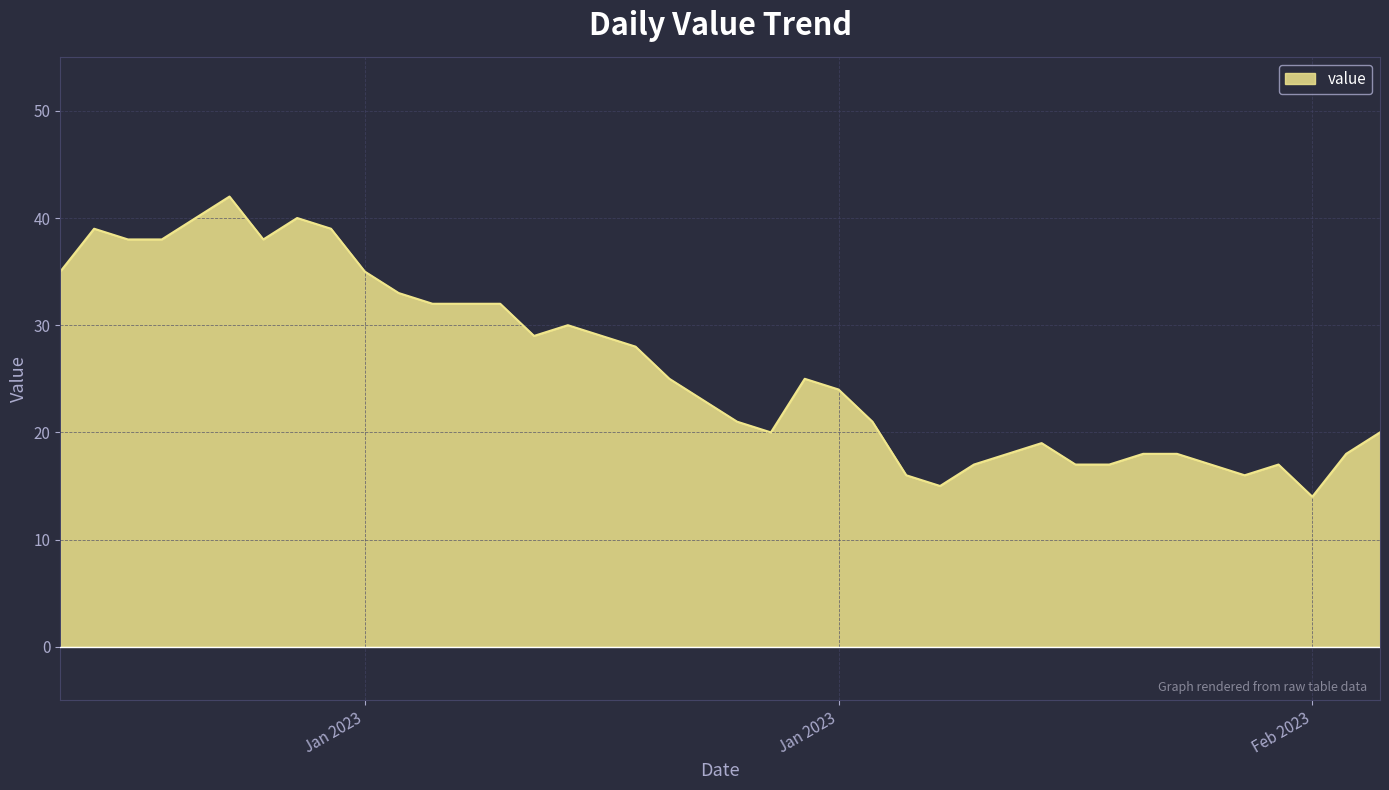

What is the difference between the maximum and minimum values?

28